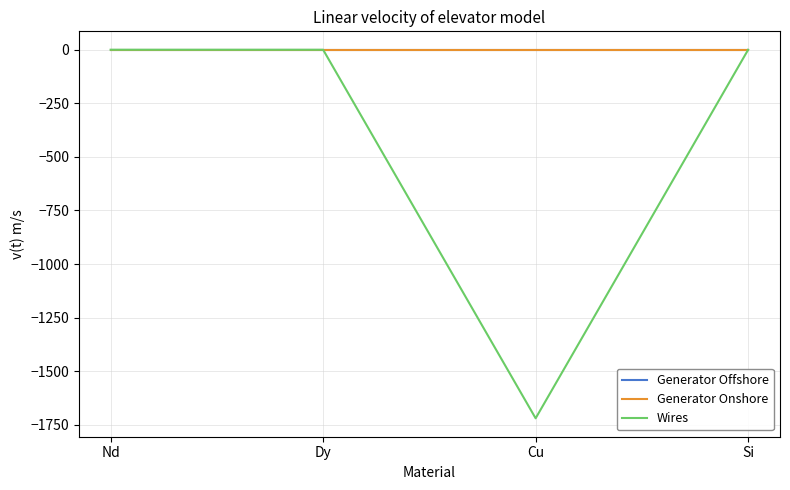

What is the minimum value for Wires?

-1720.1